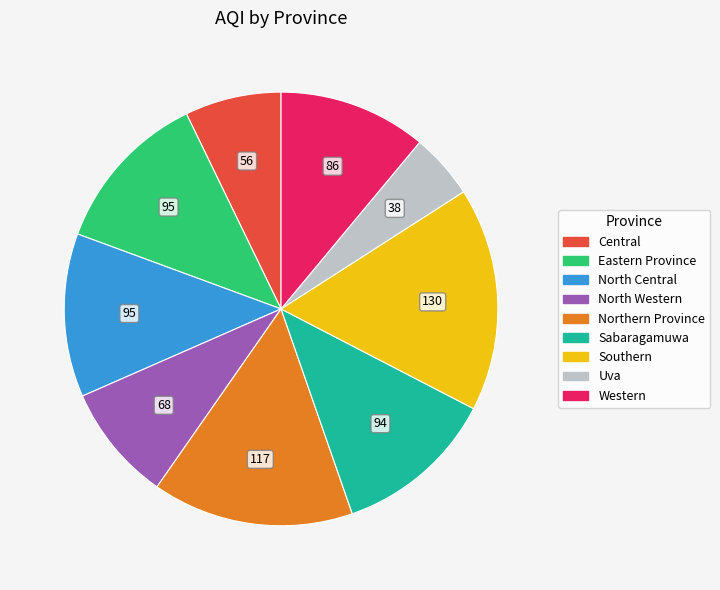

Between Northern Province and Sabaragamuwa, which is larger?

Northern Province